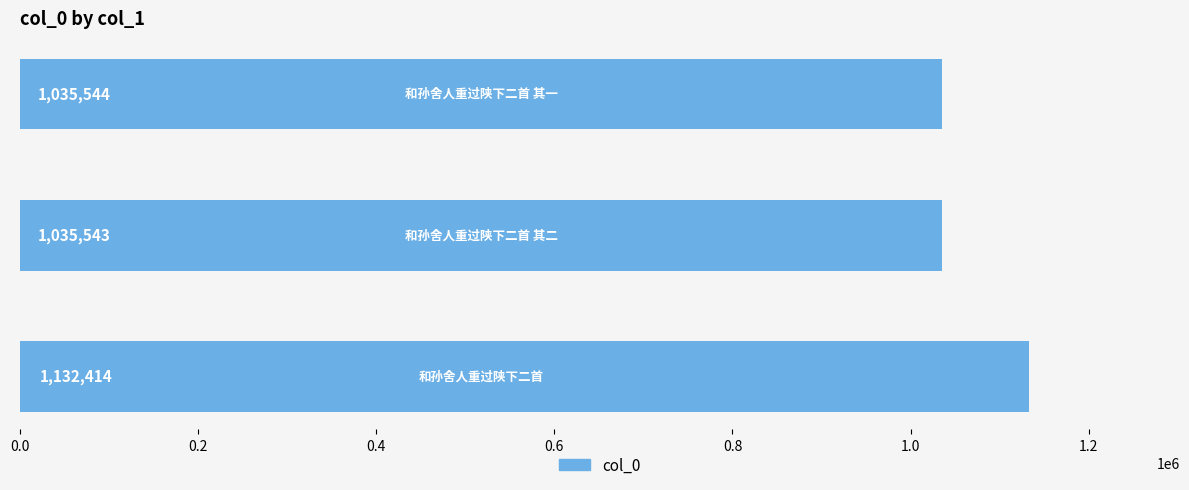

Reading bottom to top, extract all data points from this chart.

1132414	1035543	1035544